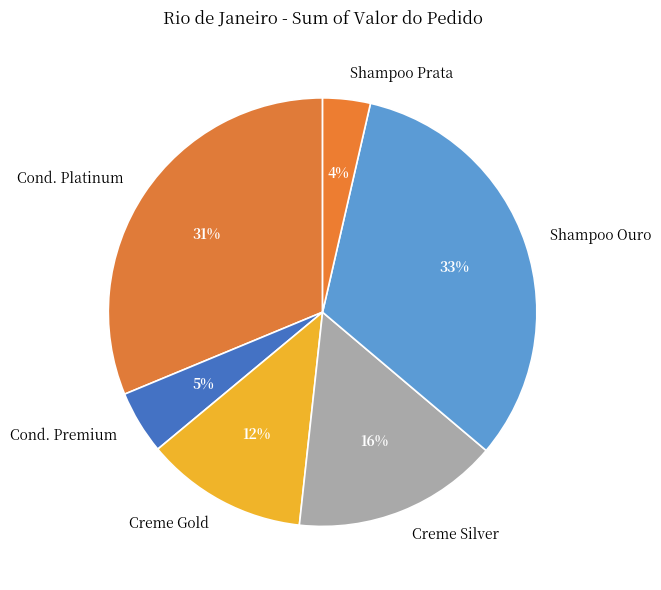

Count the number of slices in the pie.

6